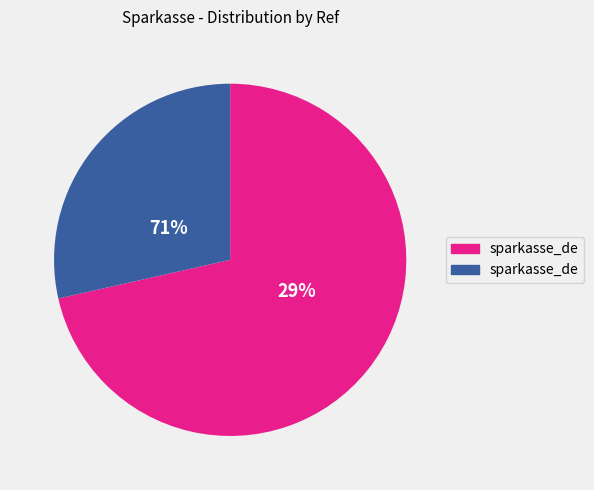

Is there any slice that represents more than half of the pie?

Yes